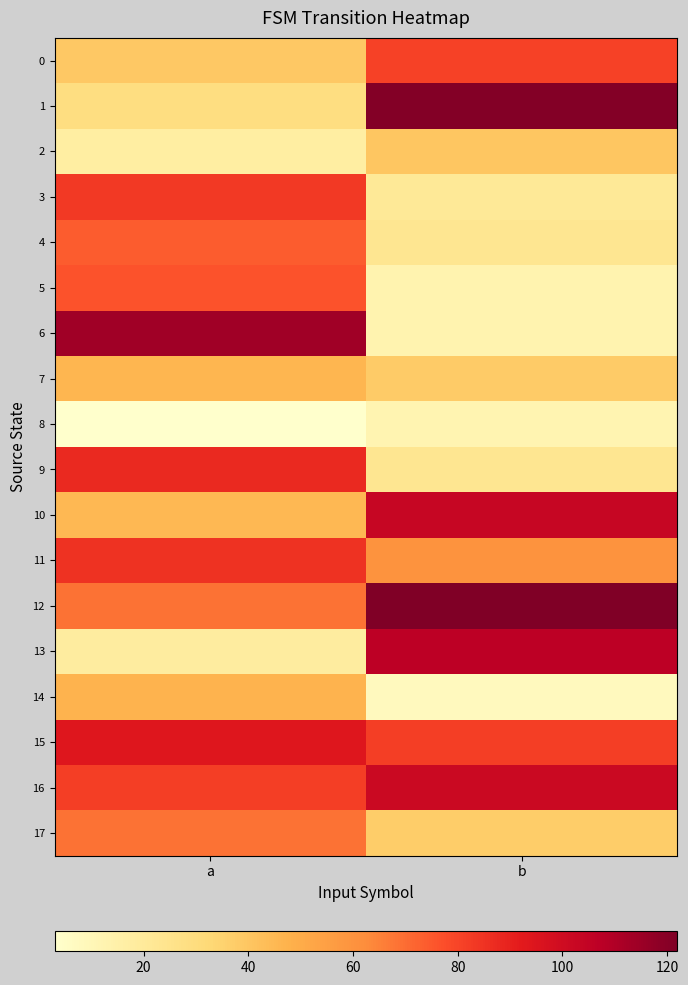

Which series has the largest total across all categories?

12